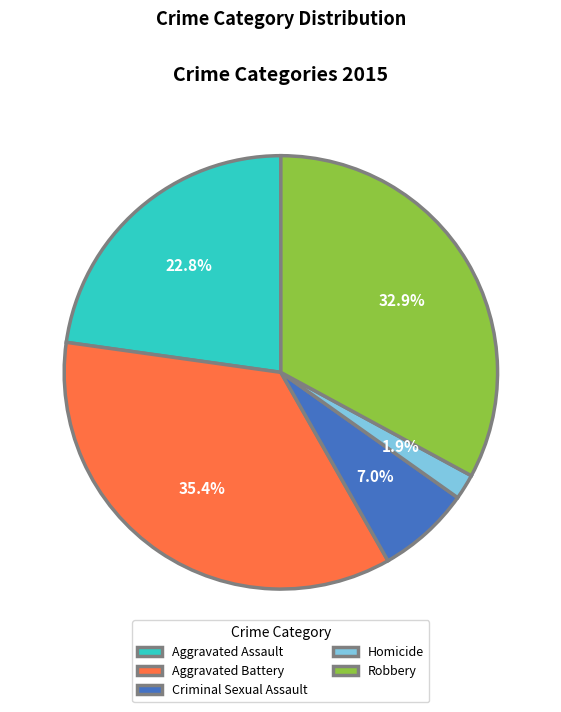

Is Robbery the majority of the pie?

No